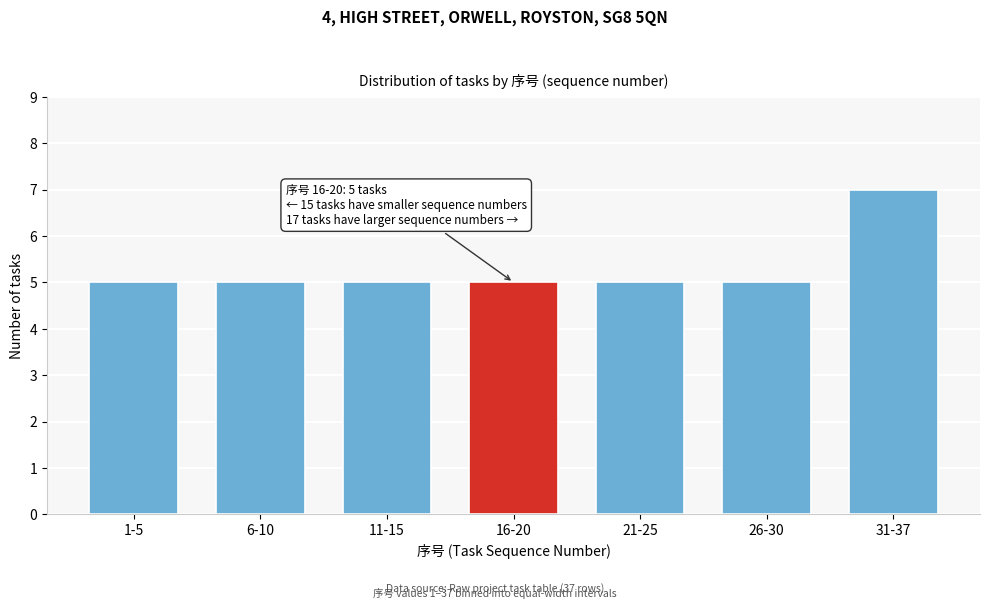

Reading left to right, what are all the values shown in this chart?

1-5=5	6-10=5	11-15=5	16-20=5	21-25=5	26-30=5	31-37=7